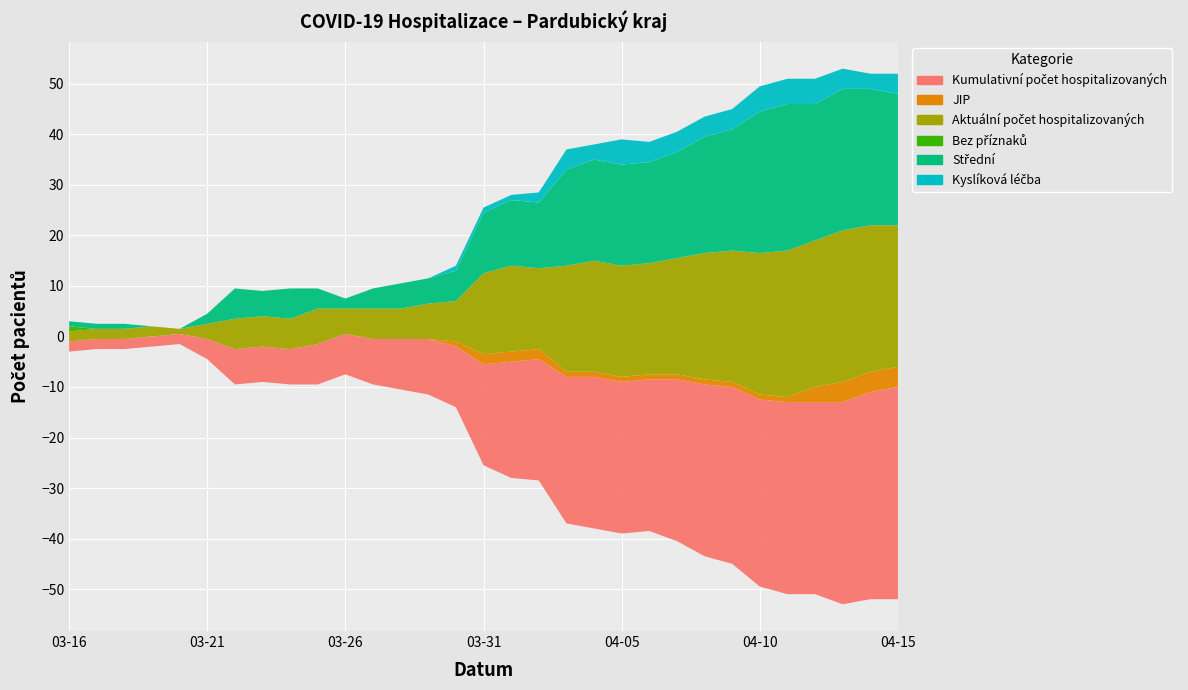

Reading left to right, extract all data points from this chart.

Kumulativní počet hospitalizovaných: 2020-03-16=2	2020-03-17=2	2020-03-18=2	2020-03-19=2	2020-03-20=2	2020-03-21=4	2020-03-22=7	2020-03-23=7	2020-03-24=7	2020-03-25=8	2020-03-26=8	2020-03-27=9	2020-03-28=10	2020-03-29=11	2020-03-30=12	2020-03-31=20	2020-04-01=23	2020-04-02=24	2020-04-03=29	2020-04-04=30	2020-04-05=30	2020-04-06=30	2020-04-07=32	2020-04-08=34	2020-04-09=35	2020-04-10=37	2020-04-11=38	2020-04-12=38	2020-04-13=40	2020-04-14=41	2020-04-15=42
JIP: 2020-03-16=0	2020-03-17=0	2020-03-18=0	2020-03-19=0	2020-03-20=0	2020-03-21=0	2020-03-22=0	2020-03-23=0	2020-03-24=0	2020-03-25=0	2020-03-26=0	2020-03-27=0	2020-03-28=0	2020-03-29=0	2020-03-30=1	2020-03-31=2	2020-04-01=2	2020-04-02=2	2020-04-03=1	2020-04-04=1	2020-04-05=1	2020-04-06=1	2020-04-07=1	2020-04-08=1	2020-04-09=1	2020-04-10=1	2020-04-11=1	2020-04-12=3	2020-04-13=4	2020-04-14=4	2020-04-15=4
Aktuální počet hospitalizovaných: 2020-03-16=2	2020-03-17=2	2020-03-18=2	2020-03-19=2	2020-03-20=1	2020-03-21=3	2020-03-22=6	2020-03-23=6	2020-03-24=6	2020-03-25=7	2020-03-26=5	2020-03-27=6	2020-03-28=6	2020-03-29=7	2020-03-30=8	2020-03-31=16	2020-04-01=17	2020-04-02=16	2020-04-03=21	2020-04-04=22	2020-04-05=22	2020-04-06=22	2020-04-07=23	2020-04-08=25	2020-04-09=26	2020-04-10=28	2020-04-11=29	2020-04-12=29	2020-04-13=30	2020-04-14=29	2020-04-15=28
Bez příznaků: 2020-03-16=1	2020-03-17=0	2020-03-18=0	2020-03-19=0	2020-03-20=0	2020-03-21=0	2020-03-22=0	2020-03-23=0	2020-03-24=0	2020-03-25=0	2020-03-26=0	2020-03-27=0	2020-03-28=0	2020-03-29=0	2020-03-30=0	2020-03-31=0	2020-04-01=0	2020-04-02=0	2020-04-03=0	2020-04-04=0	2020-04-05=0	2020-04-06=0	2020-04-07=0	2020-04-08=0	2020-04-09=0	2020-04-10=0	2020-04-11=0	2020-04-12=0	2020-04-13=0	2020-04-14=0	2020-04-15=0
Střední: 2020-03-16=1	2020-03-17=1	2020-03-18=1	2020-03-19=0	2020-03-20=0	2020-03-21=2	2020-03-22=6	2020-03-23=5	2020-03-24=6	2020-03-25=4	2020-03-26=2	2020-03-27=4	2020-03-28=5	2020-03-29=5	2020-03-30=6	2020-03-31=12	2020-04-01=13	2020-04-02=13	2020-04-03=19	2020-04-04=20	2020-04-05=20	2020-04-06=20	2020-04-07=21	2020-04-08=23	2020-04-09=24	2020-04-10=28	2020-04-11=29	2020-04-12=27	2020-04-13=28	2020-04-14=27	2020-04-15=26
Kyslíková léčba: 2020-03-16=0	2020-03-17=0	2020-03-18=0	2020-03-19=0	2020-03-20=0	2020-03-21=0	2020-03-22=0	2020-03-23=0	2020-03-24=0	2020-03-25=0	2020-03-26=0	2020-03-27=0	2020-03-28=0	2020-03-29=0	2020-03-30=1	2020-03-31=1	2020-04-01=1	2020-04-02=2	2020-04-03=4	2020-04-04=3	2020-04-05=5	2020-04-06=4	2020-04-07=4	2020-04-08=4	2020-04-09=4	2020-04-10=5	2020-04-11=5	2020-04-12=5	2020-04-13=4	2020-04-14=3	2020-04-15=4